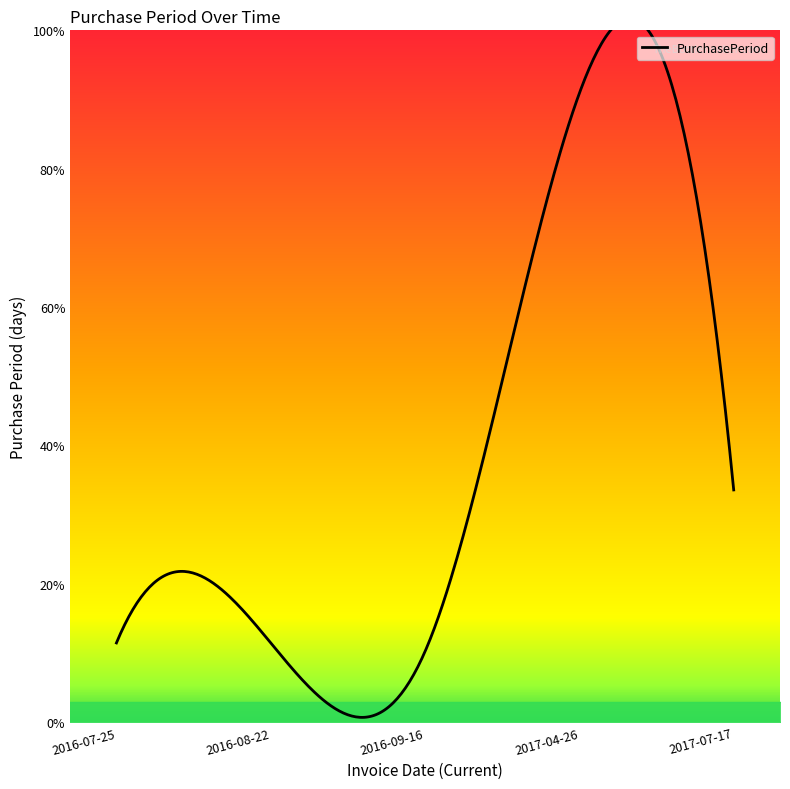

At which category does the chart reach its peak across all series?

2017-04-26